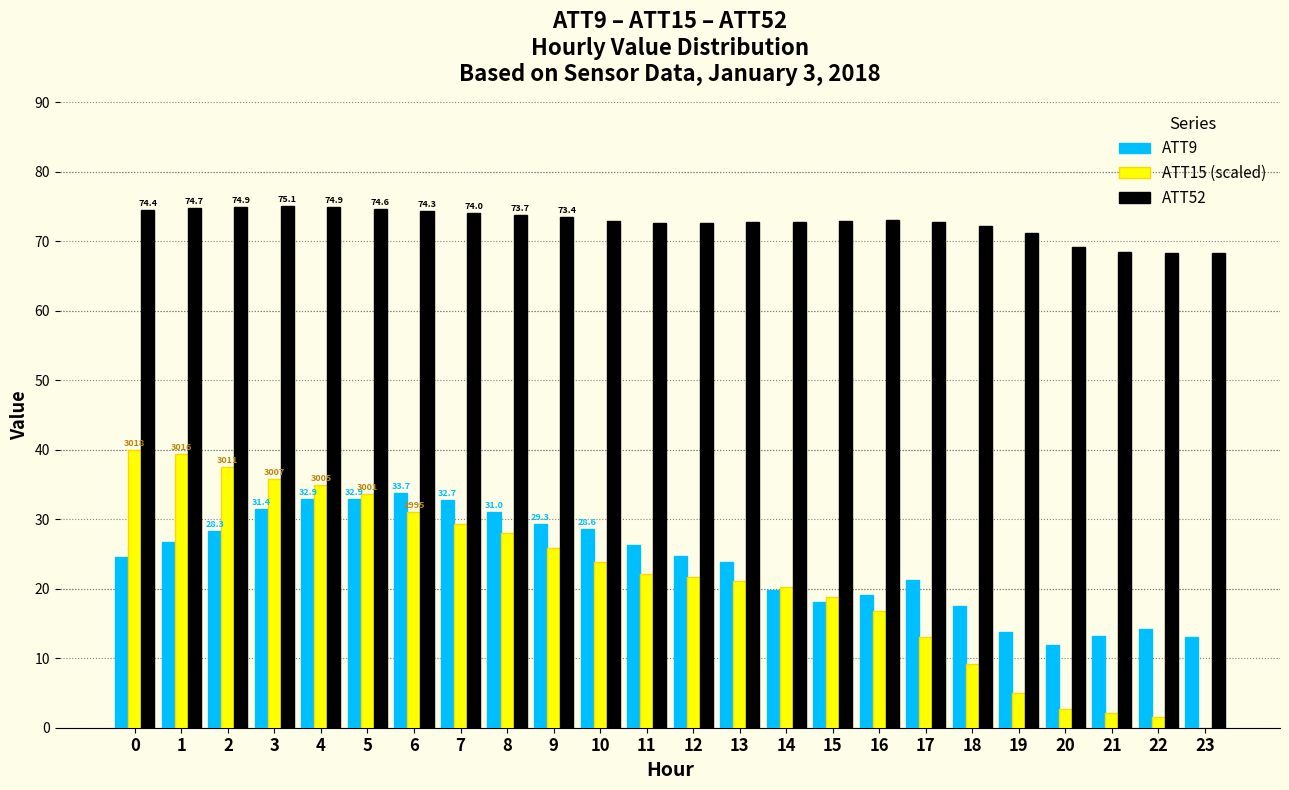

Which series changed the most between 4 and 8?

ATT15 (scaled)